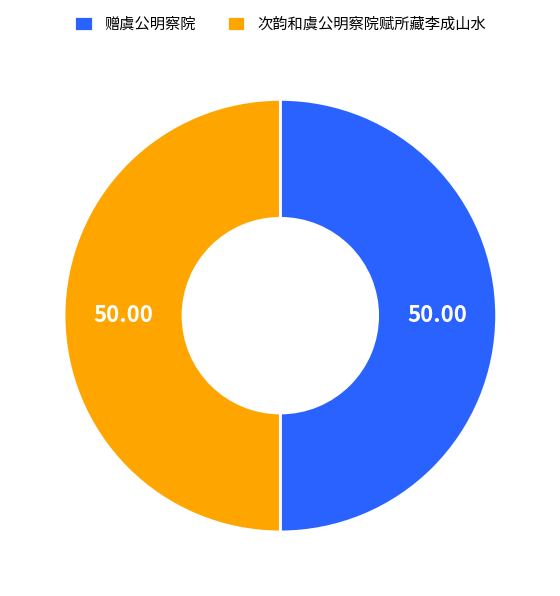

Combined, do 次韵和虞公明察院赋所藏李成山水 and 赠虞公明察院 account for over 50%?

Yes